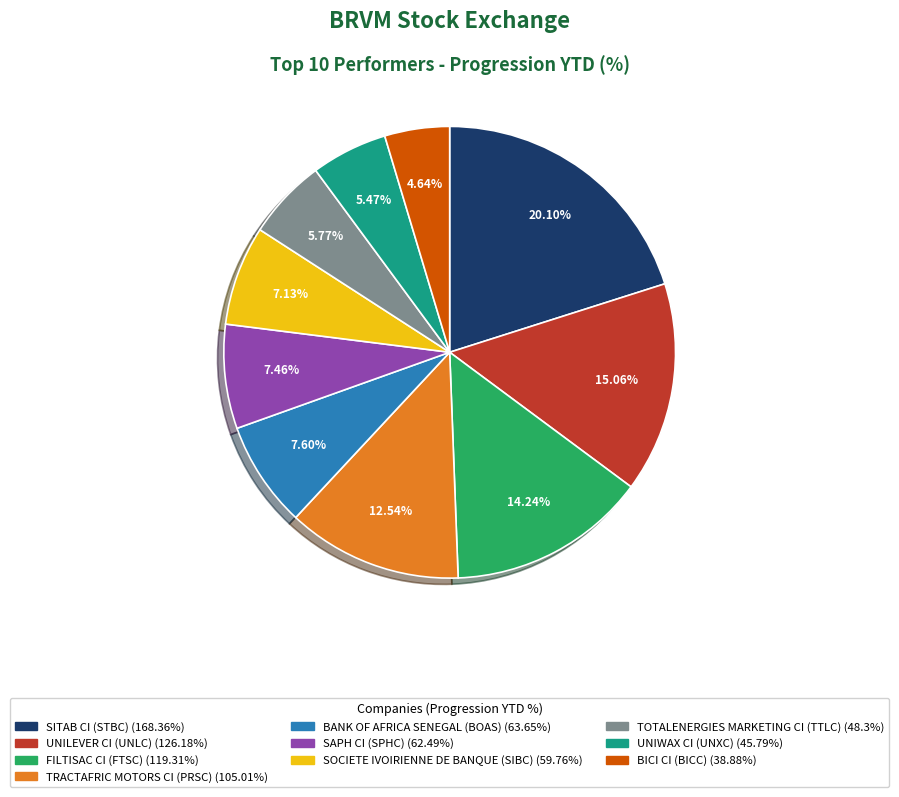

Count the number of slices in the pie.

10